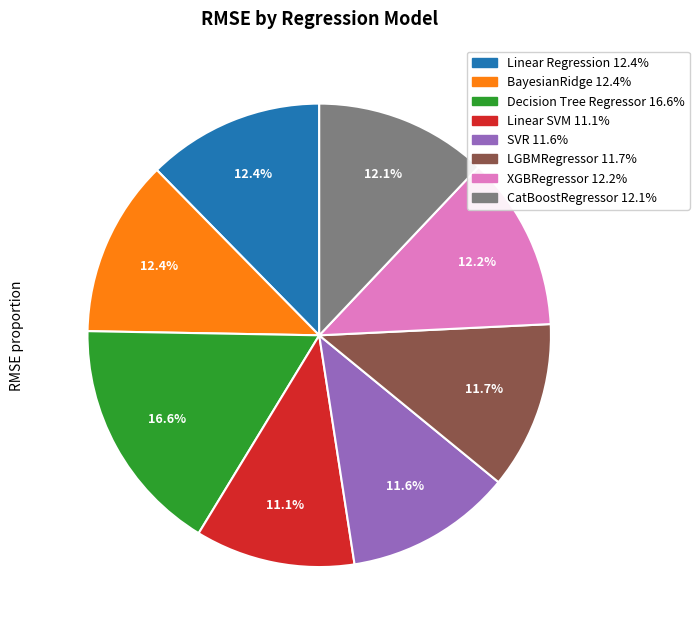

How many segments does this pie chart have?

8